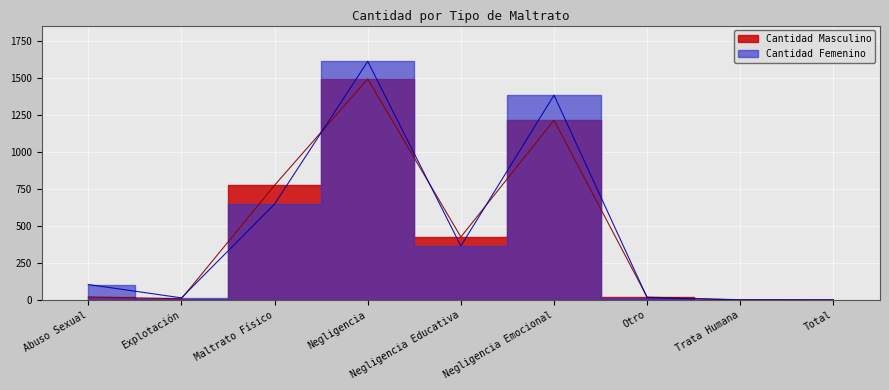

List the labels in order of Cantidad Femenino value, largest first.

Negligencia, Negligencia Emocional, Maltrato Físico, Negligencia Educativa, Abuso Sexual, Otro, Explotación, Trata Humana, Total